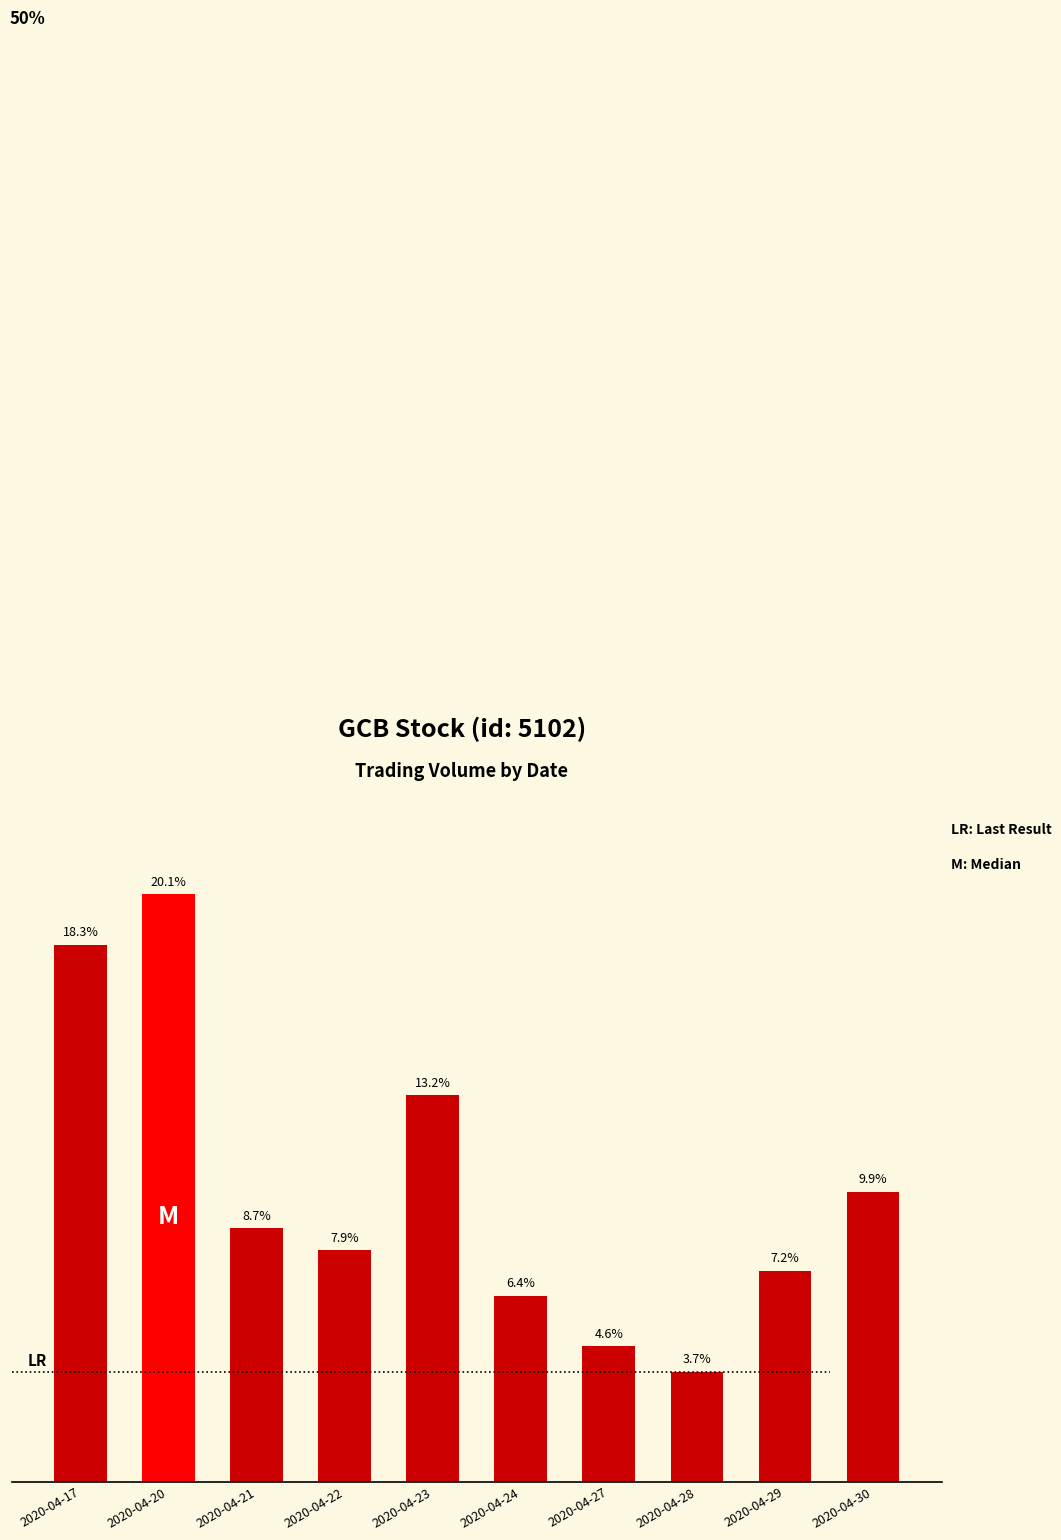

What is the average value?

0.1